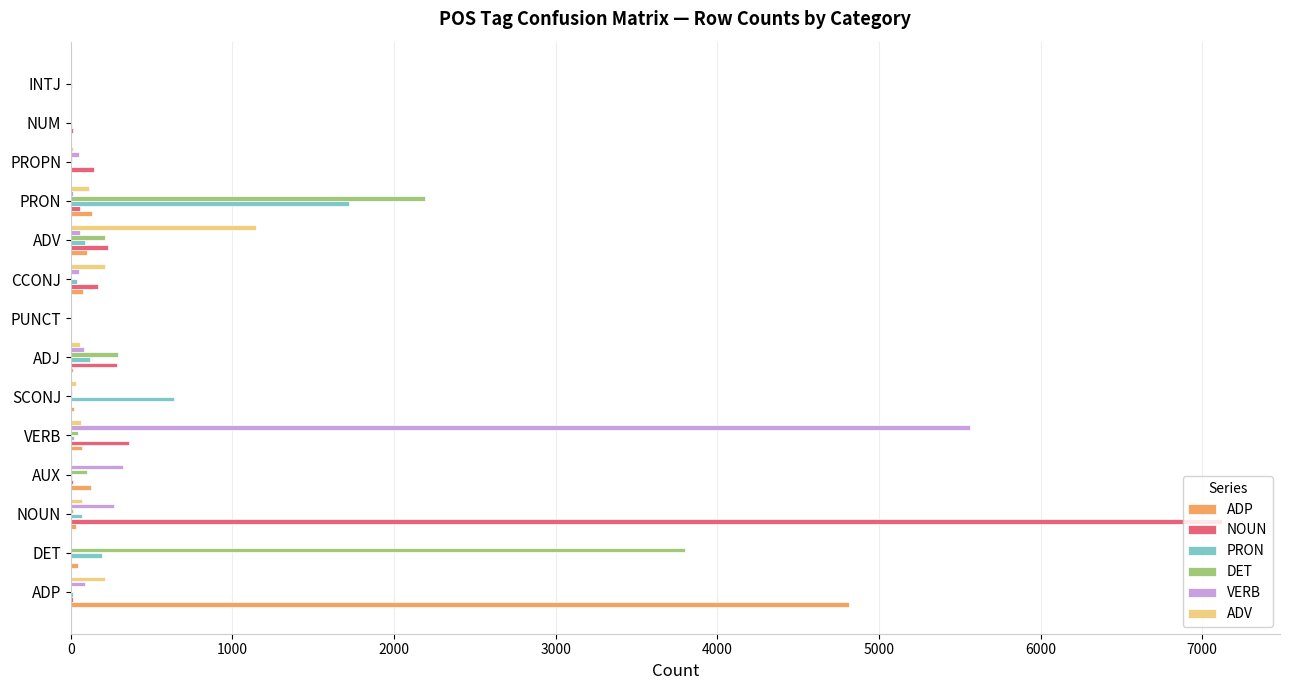

Is it true that VERB equals 8354 at VERB?

False